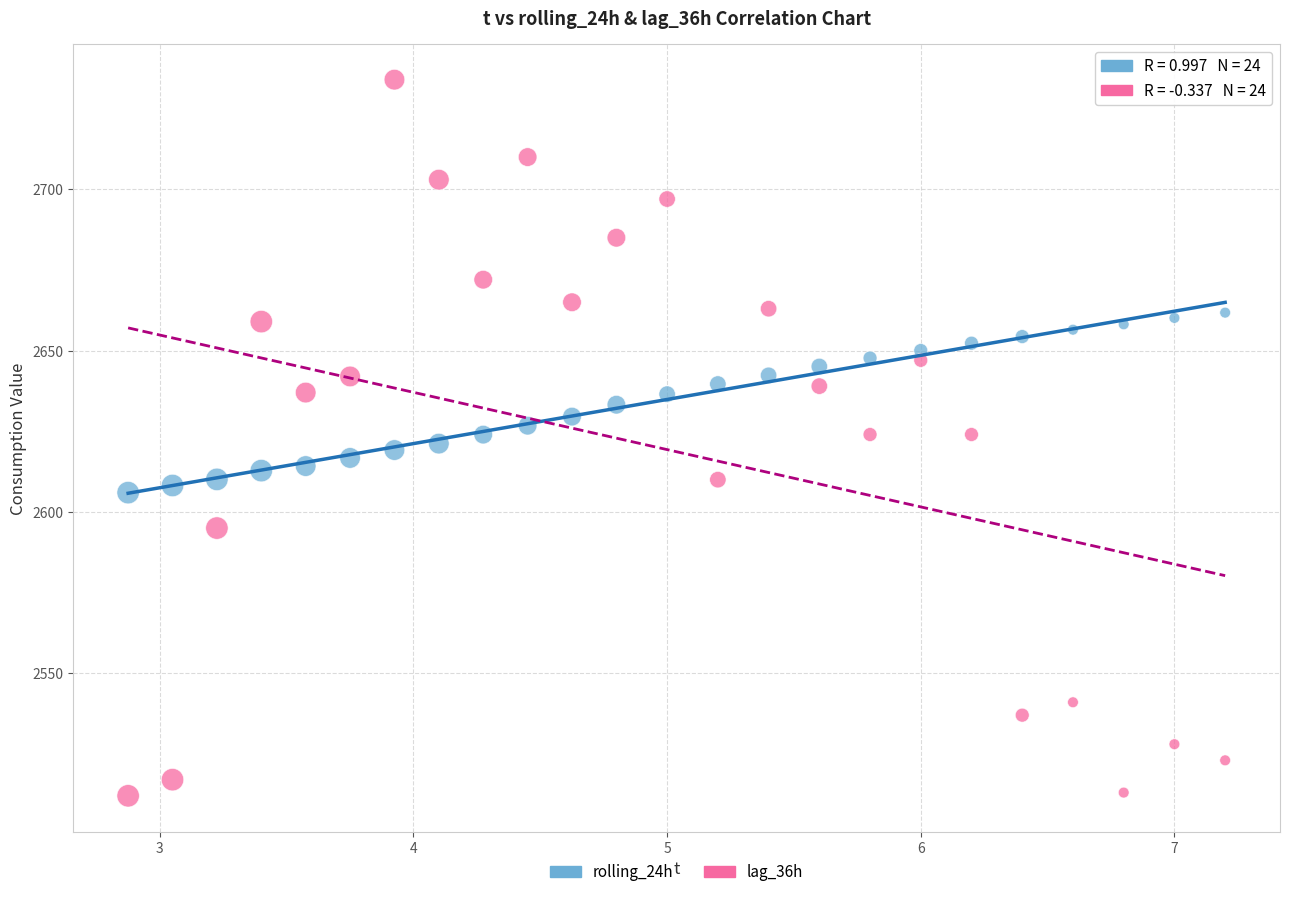

Which series reaches the minimum Y coordinate?

lag_36h